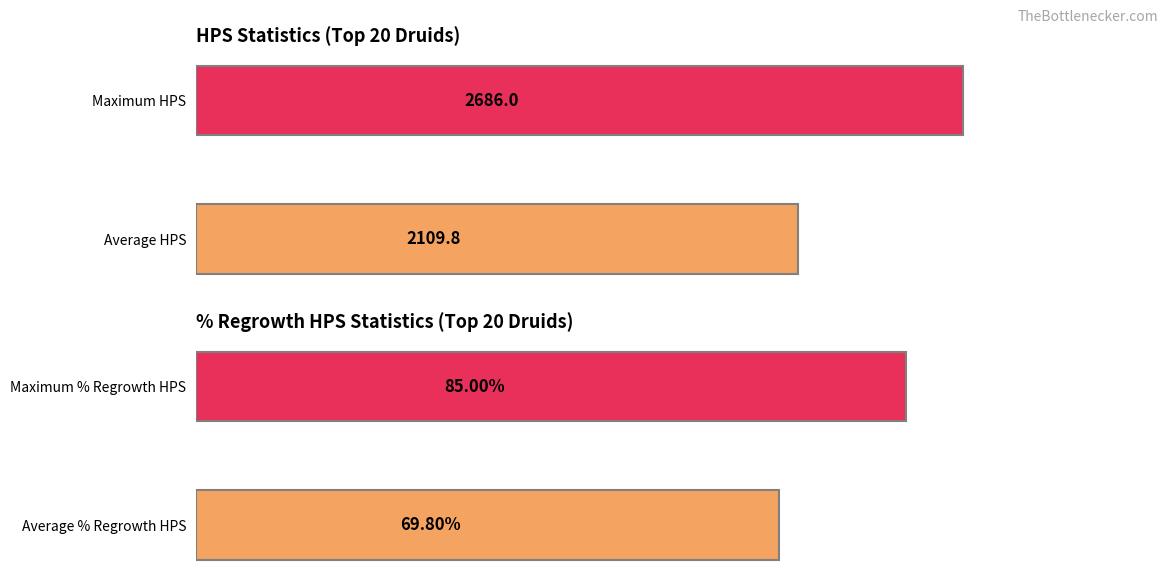

At 1, list the series in order from smallest to largest.

% Regrowth HPS, HPS